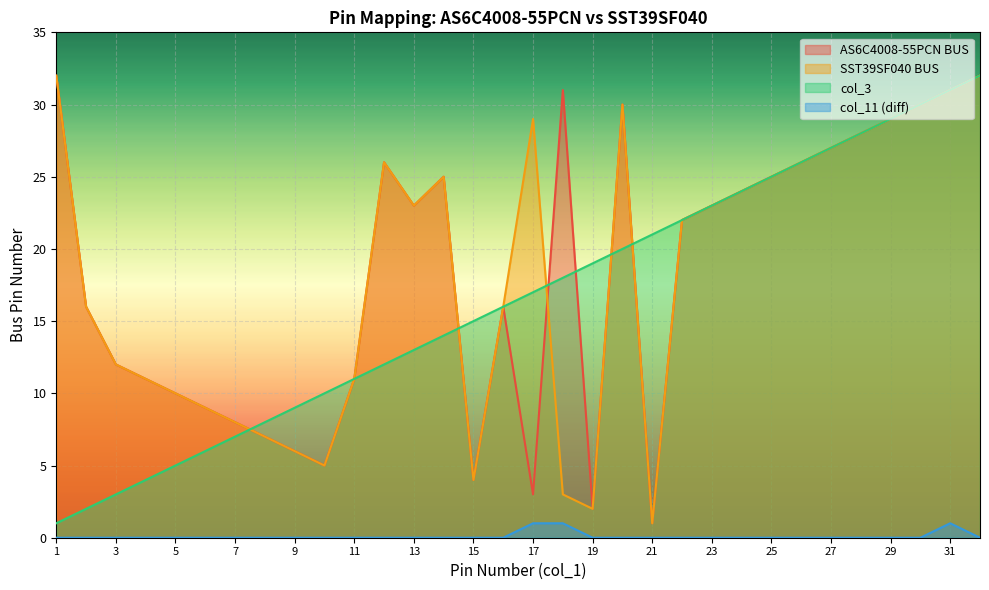

True or false: col_3 has more than 0 interior local peaks.

False